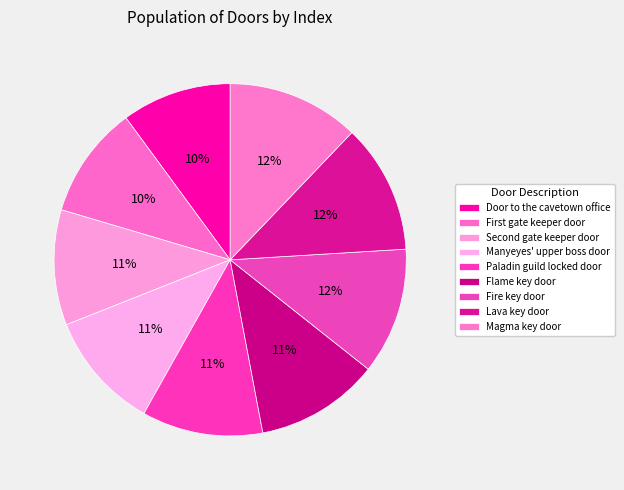

True or false: Door to the cavetown office accounts for 10% of the total.

True